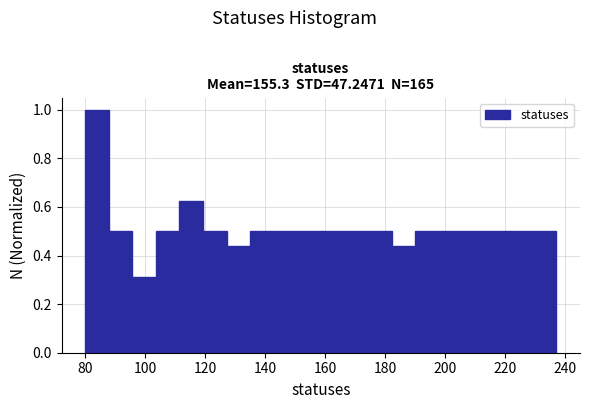

Read against the x-axis, roughly where is the centre of the tallest bar?

84